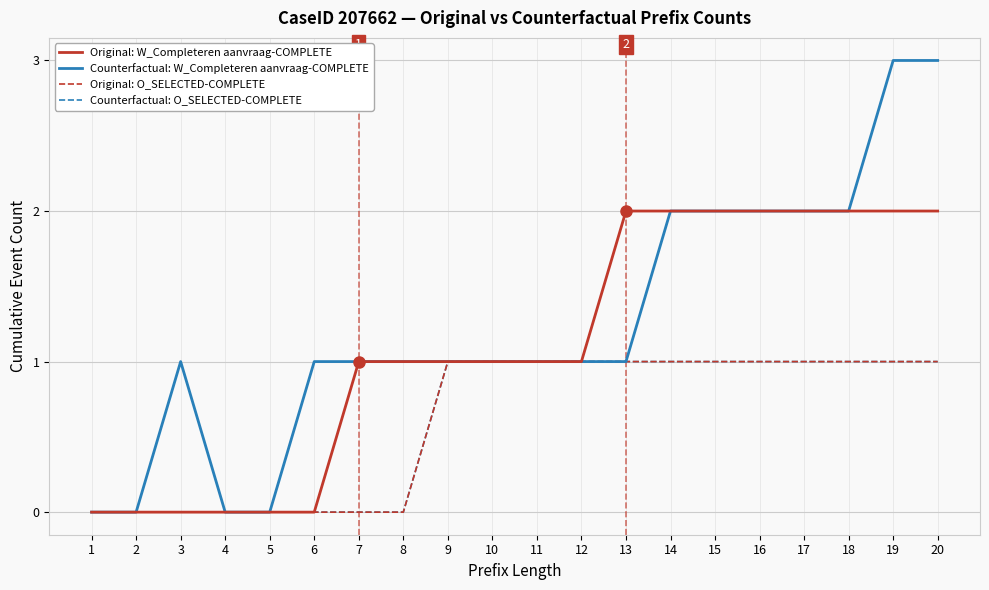

List the labels in order of Counterfactual: O_SELECTED-COMPLETE value, largest first.

9, 10, 11, 12, 13, 14, 15, 16, 17, 18, 19, 20, 1, 2, 3, 4, 5, 6, 7, 8